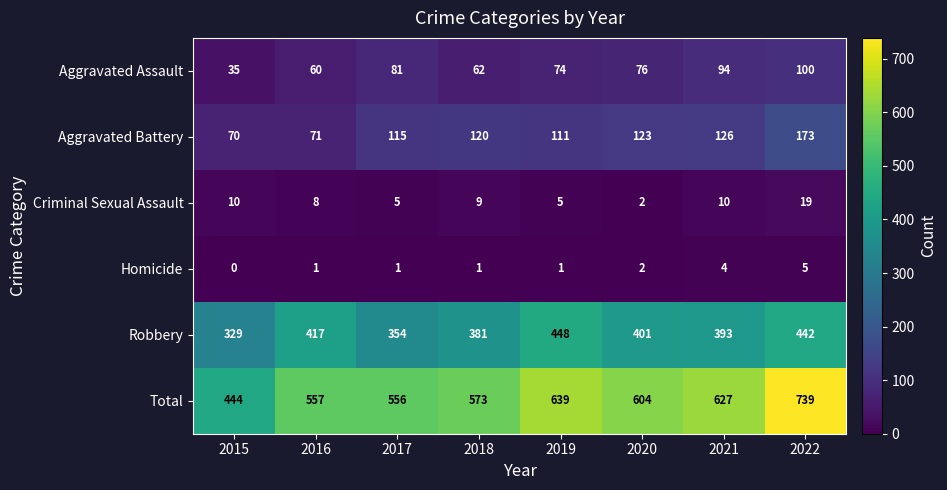

Rank the series by their maximum value, from highest to lowest.

Total, Robbery, Aggravated Battery, Aggravated Assault, Criminal Sexual Assault, Homicide